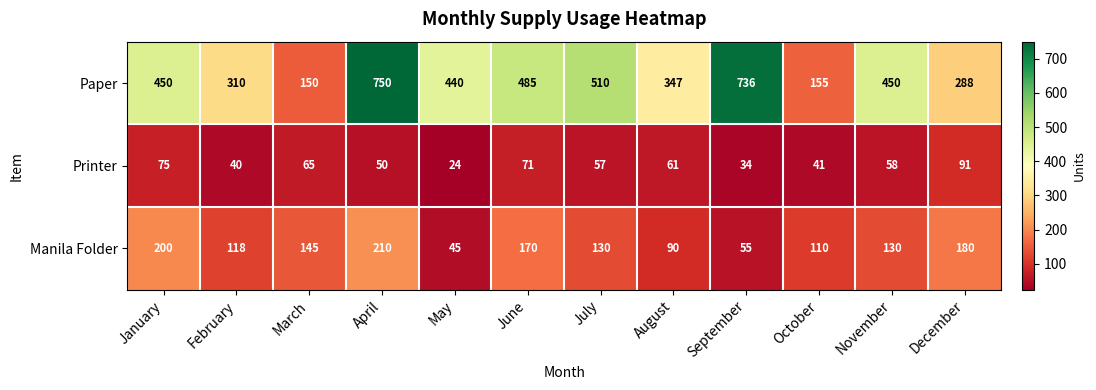

What is the maximum value for Manila Folder?

210